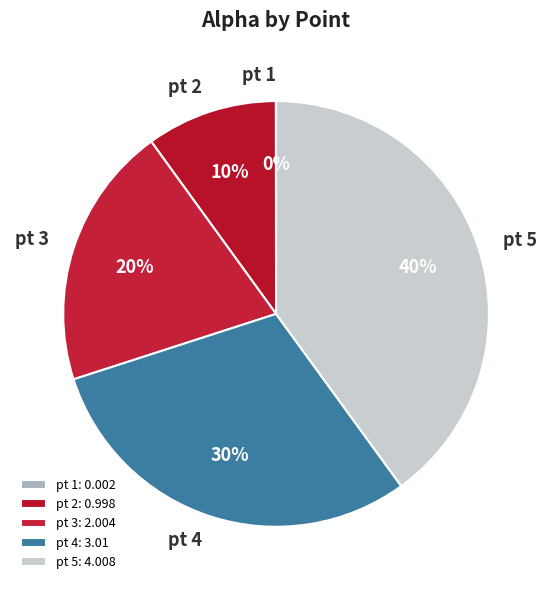

Does any single category account for the majority?

No